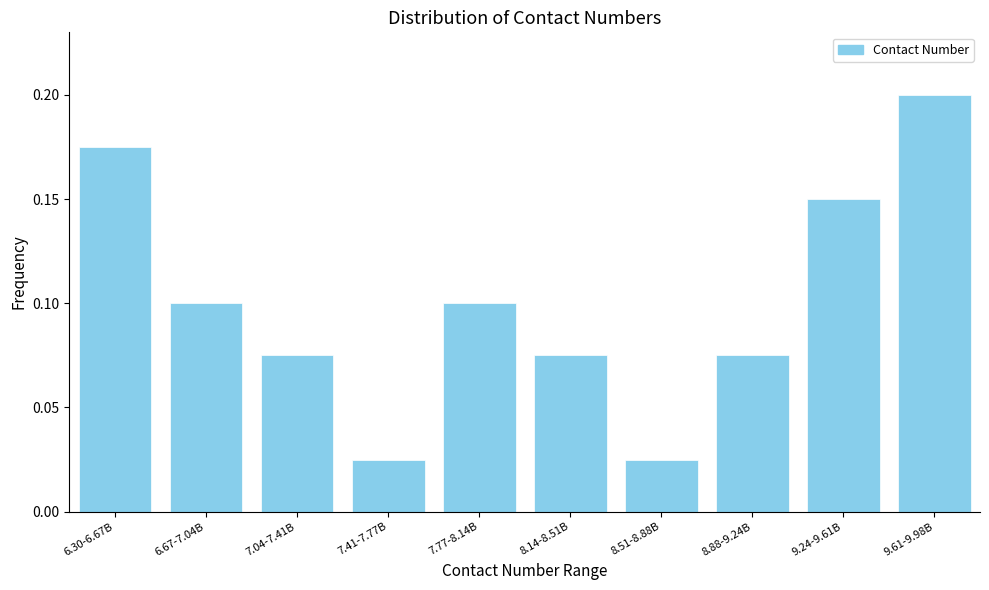

What is the sum of all values?

1.0